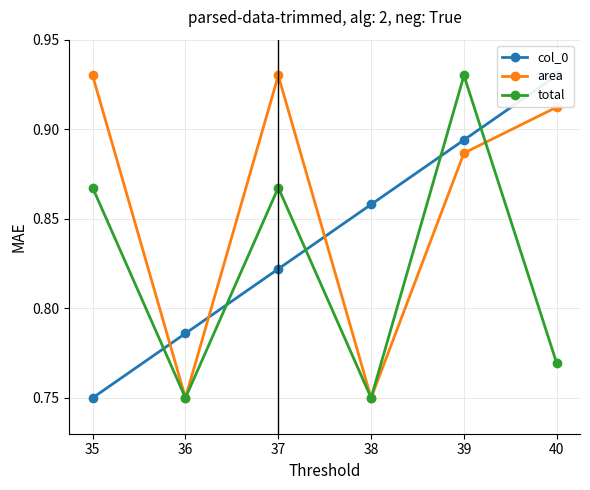

What is the highest value of the area series?

0.9